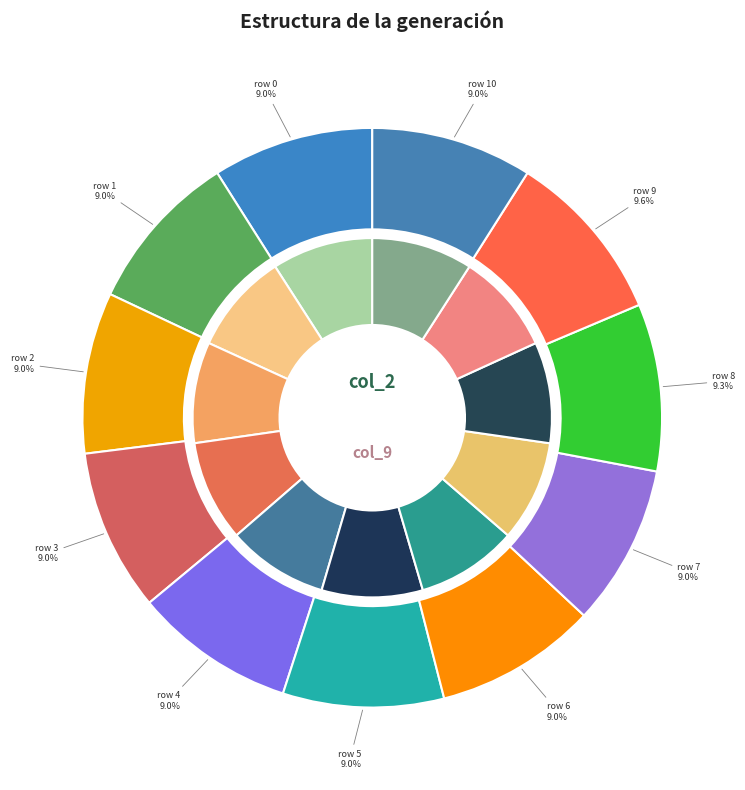

Does any single category account for the majority?

No